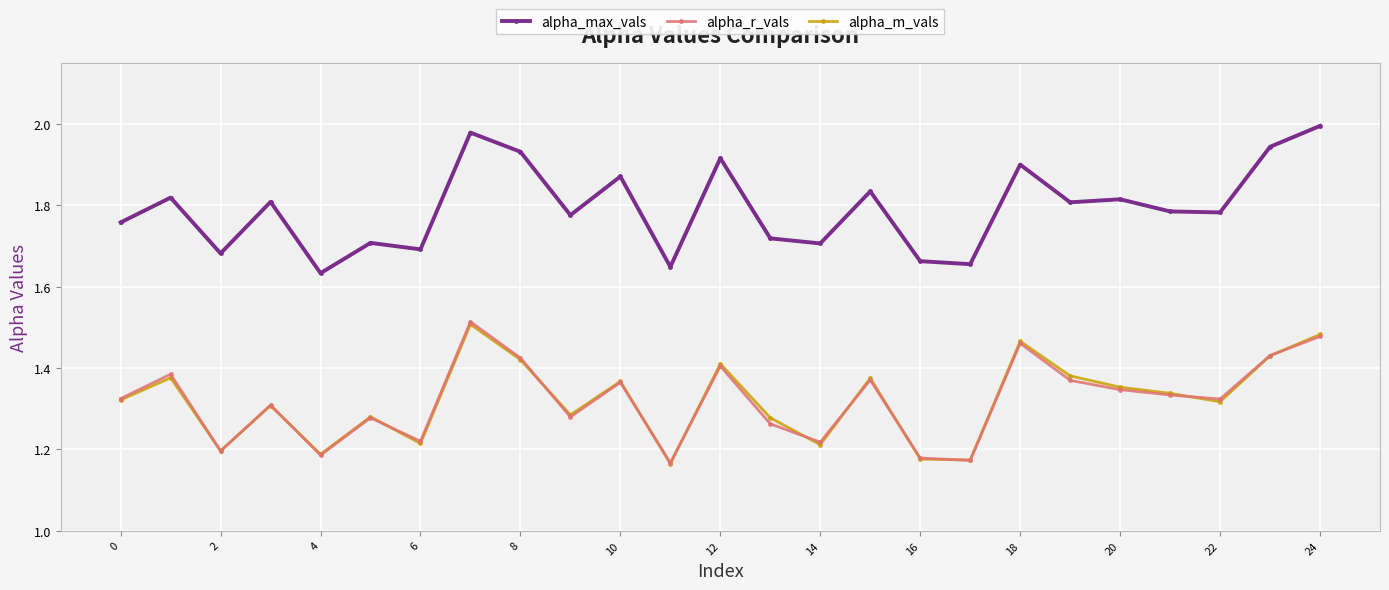

Does the chart have visible grid lines?

Yes